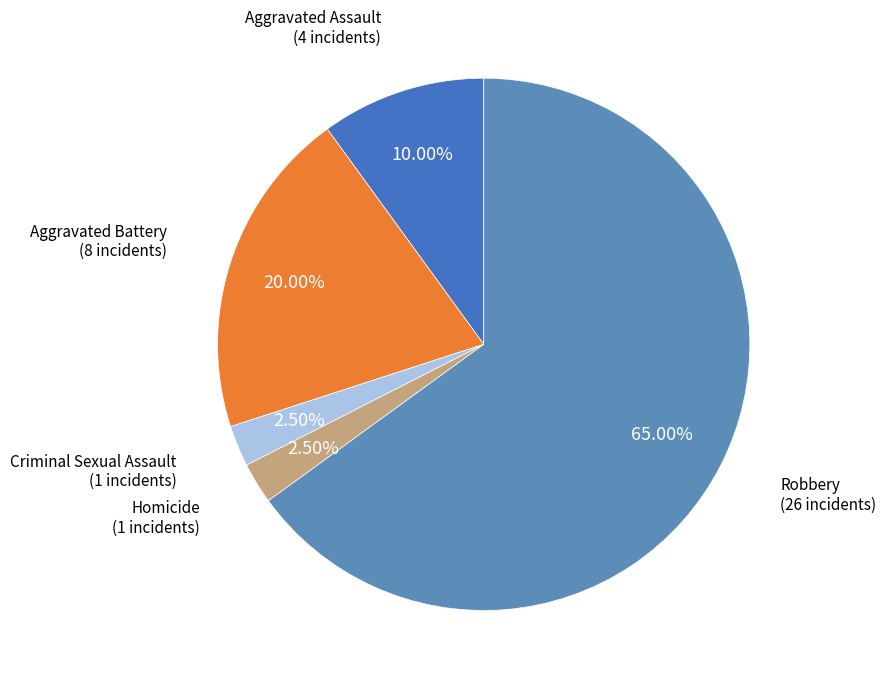

How many slices are in this pie chart?

5